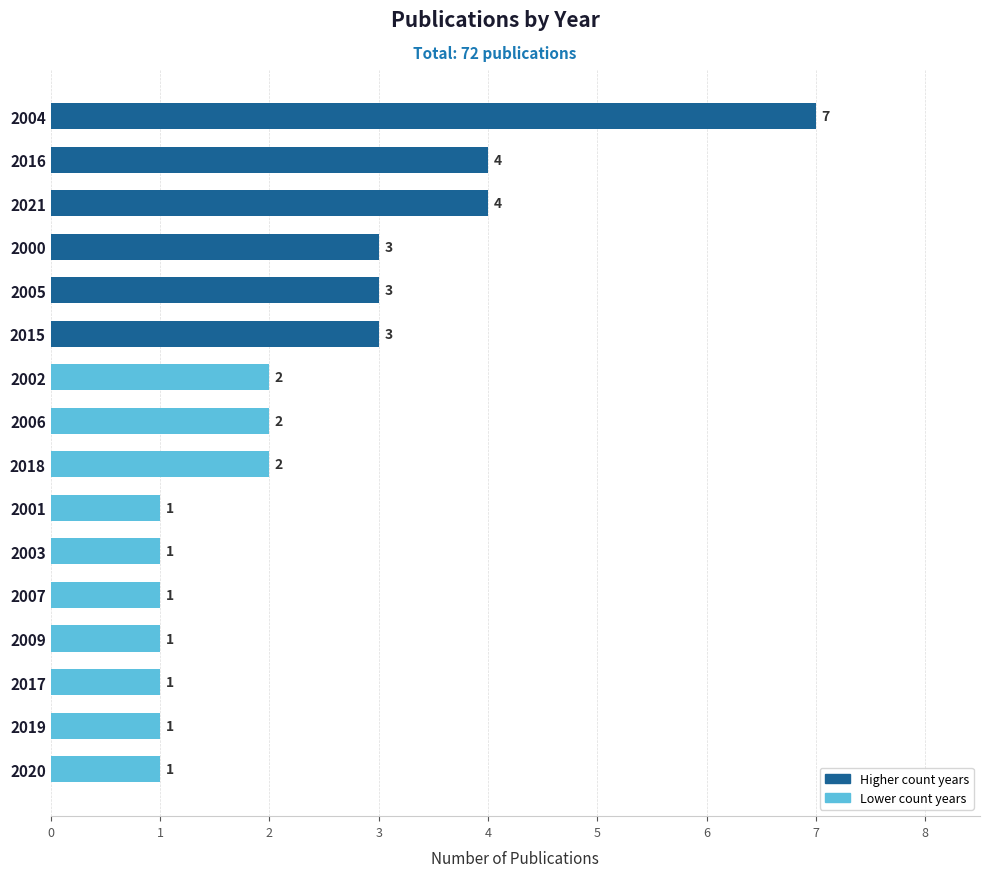

The value at 2019 is 0. True or false?

False